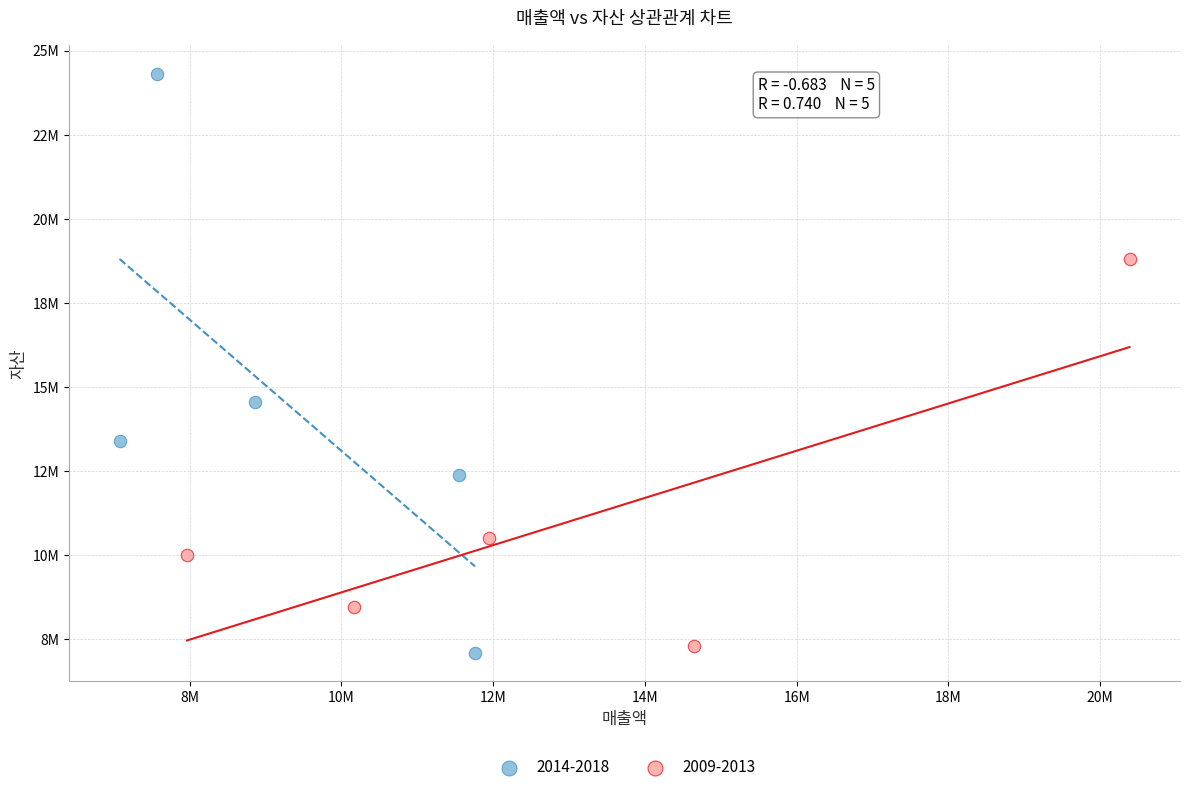

Which series reaches the maximum Y coordinate?

2014-2018